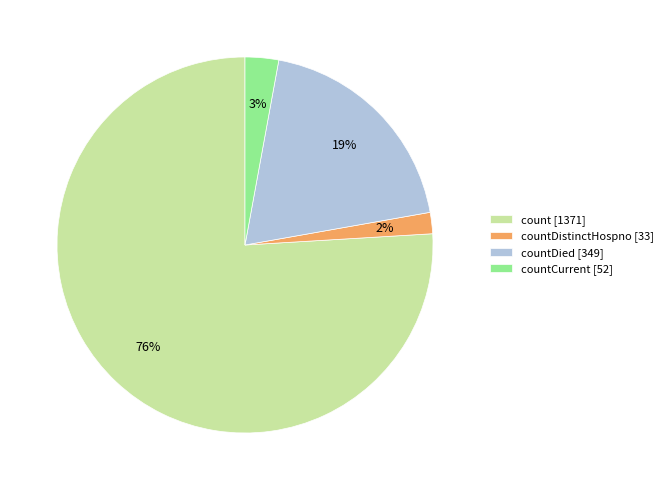

Count the number of slices in the pie.

4